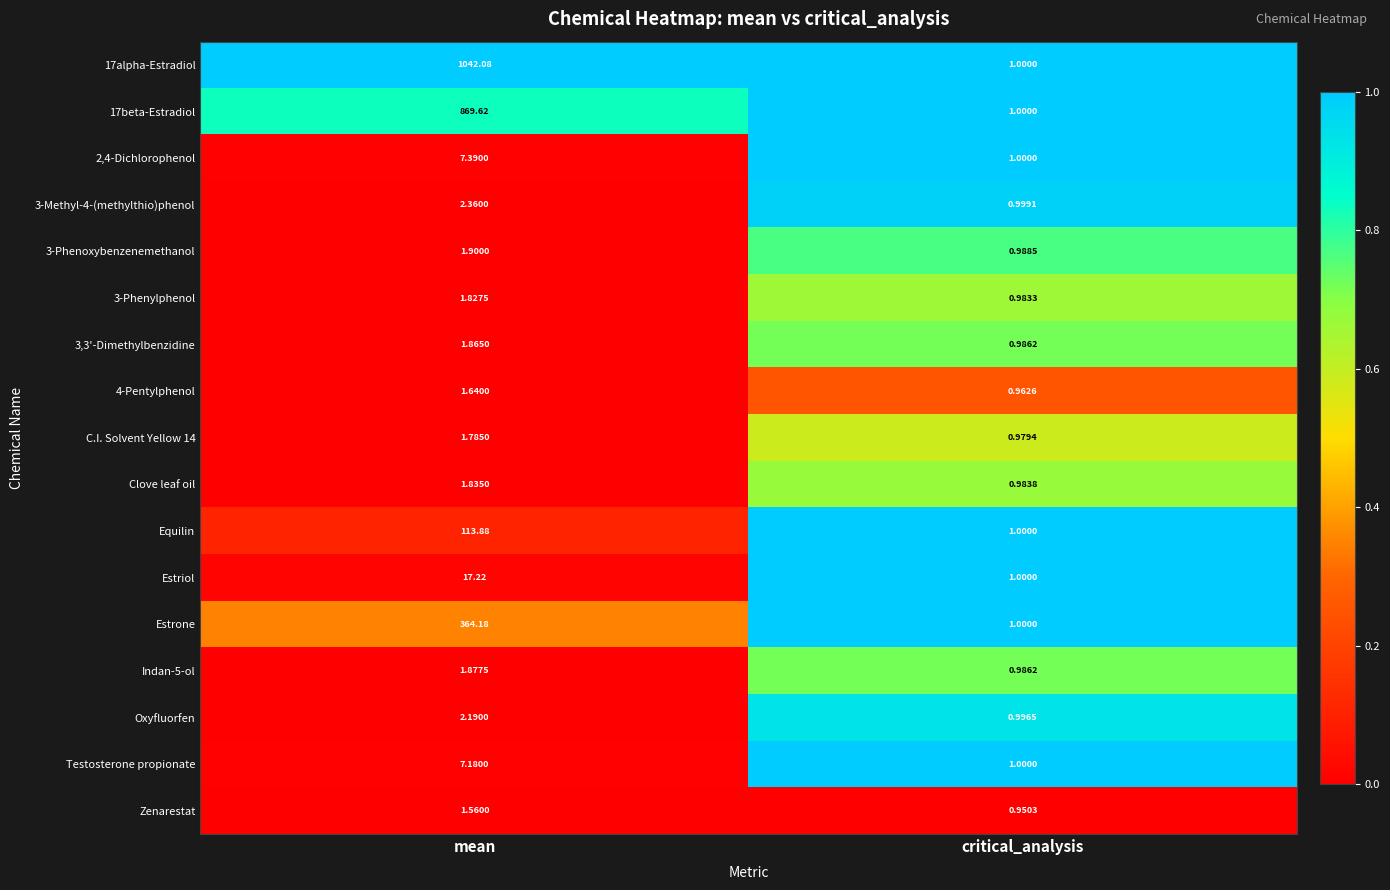

Between mean and critical_analysis, which series saw the biggest shift?

17alpha-Estradiol